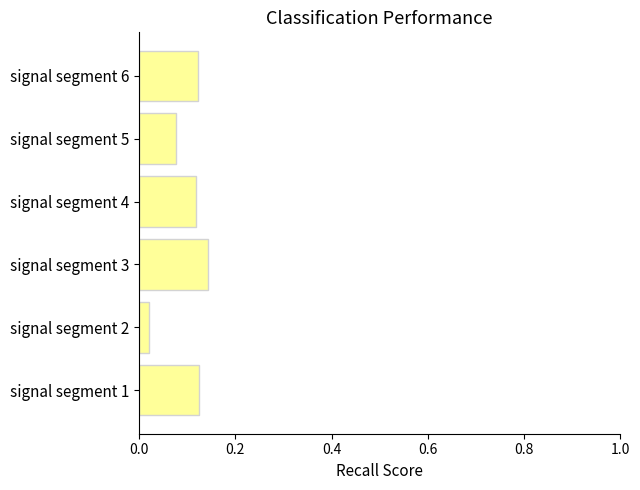

What is the sum of all values?

0.6